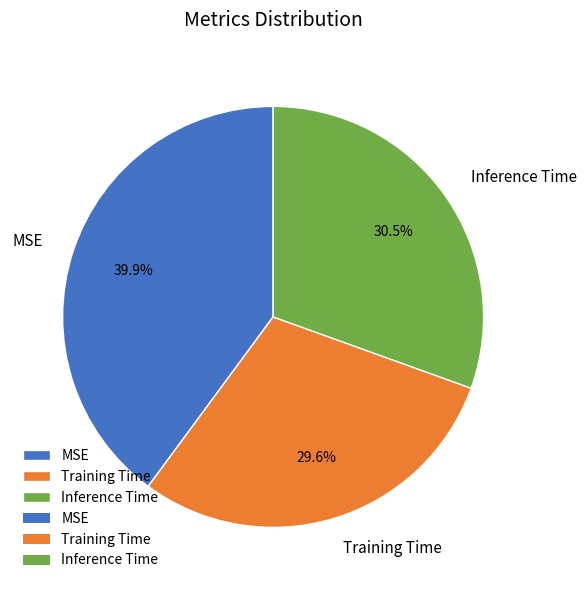

Does Inference Time represent more than half of the total?

No